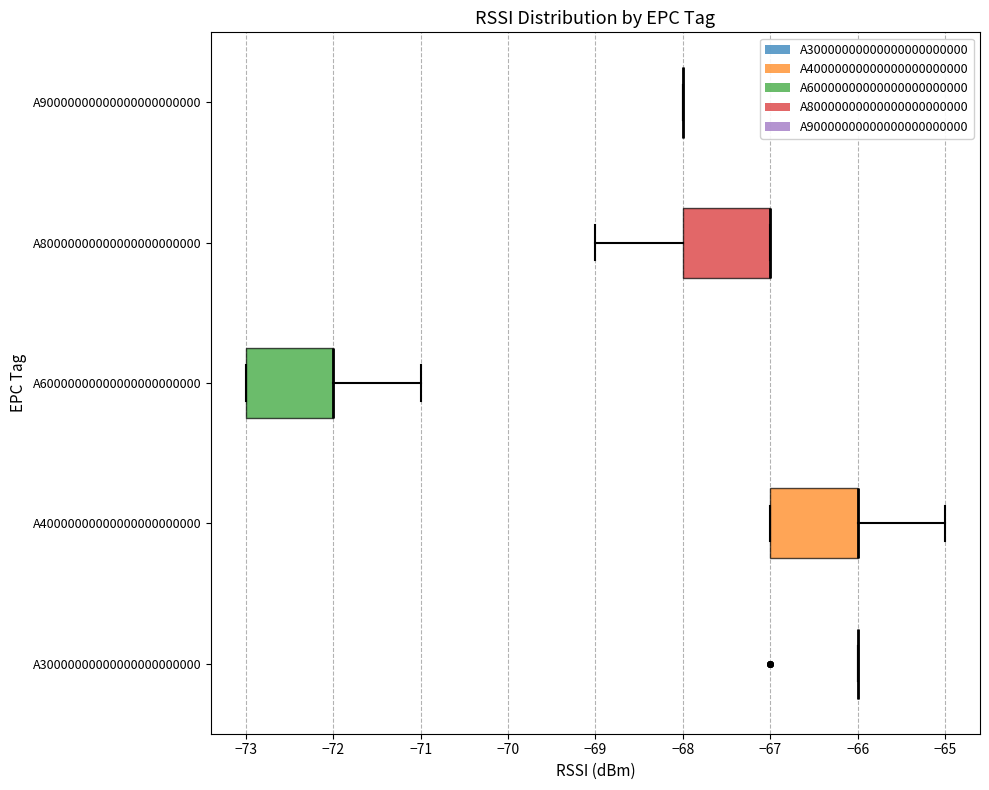

Where does the left whisker of the box for A80000000000000000000000 end on the x-axis? The values are not printed on the chart, so give them approximately, as read against the axis.

-69